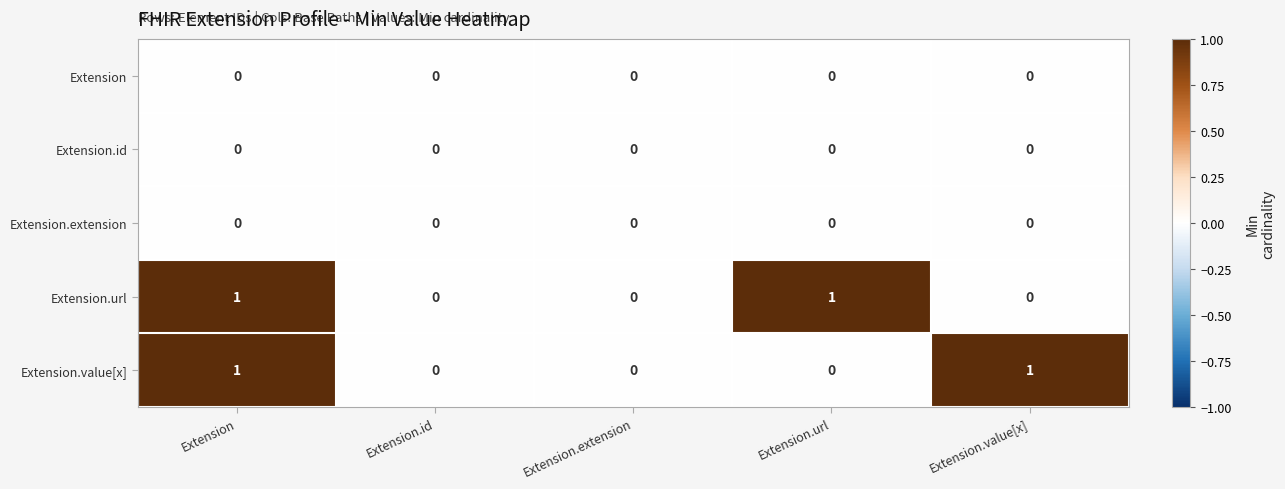

The Extension.value[x] series shows 0 at Extension.value[x]. True or false?

False